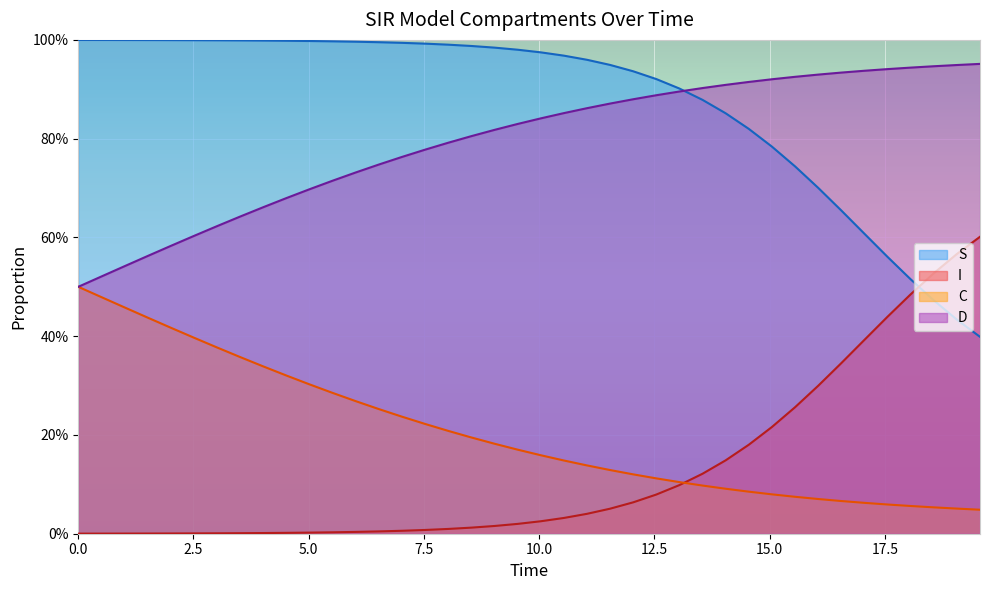

Reading left to right, list all the values displayed in this chart.

S: 1.0	1.0	1.0	1.0	1.0	1.0	1.0	1.0	1.0	1.0	1.0	1.0	1.0	1.0	1.0	1.0	1.0	1.0	1.0	1.0	1.0	1.0	1.0	0.9	0.9	0.9	0.9	0.9	0.9	0.8	0.8	0.7	0.7	0.7	0.6	0.6	0.5	0.5	0.4	0.4
I: 0.0	0.0	0.0	0.0	0.0	0.0	0.0	0.0	0.0	0.0	0.0	0.0	0.0	0.0	0.0	0.0	0.0	0.0	0.0	0.0	0.0	0.0	0.0	0.1	0.1	0.1	0.1	0.1	0.1	0.2	0.2	0.3	0.3	0.3	0.4	0.4	0.5	0.5	0.6	0.6
C: 0.5	0.5	0.5	0.4	0.4	0.4	0.4	0.4	0.3	0.3	0.3	0.3	0.3	0.3	0.2	0.2	0.2	0.2	0.2	0.2	0.2	0.1	0.1	0.1	0.1	0.1	0.1	0.1	0.1	0.1	0.1	0.1	0.1	0.1	0.1	0.1	0.1	0.1	0.1	0.0
D: 0.5	0.5	0.5	0.6	0.6	0.6	0.6	0.6	0.7	0.7	0.7	0.7	0.7	0.7	0.8	0.8	0.8	0.8	0.8	0.8	0.8	0.9	0.9	0.9	0.9	0.9	0.9	0.9	0.9	0.9	0.9	0.9	0.9	0.9	0.9	0.9	0.9	0.9	0.9	1.0